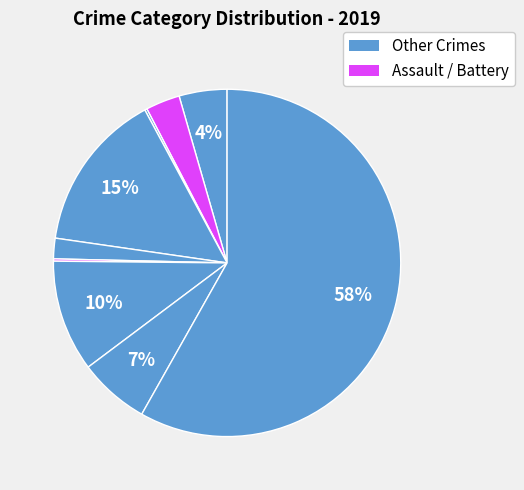

Does any single category account for the majority?

Yes